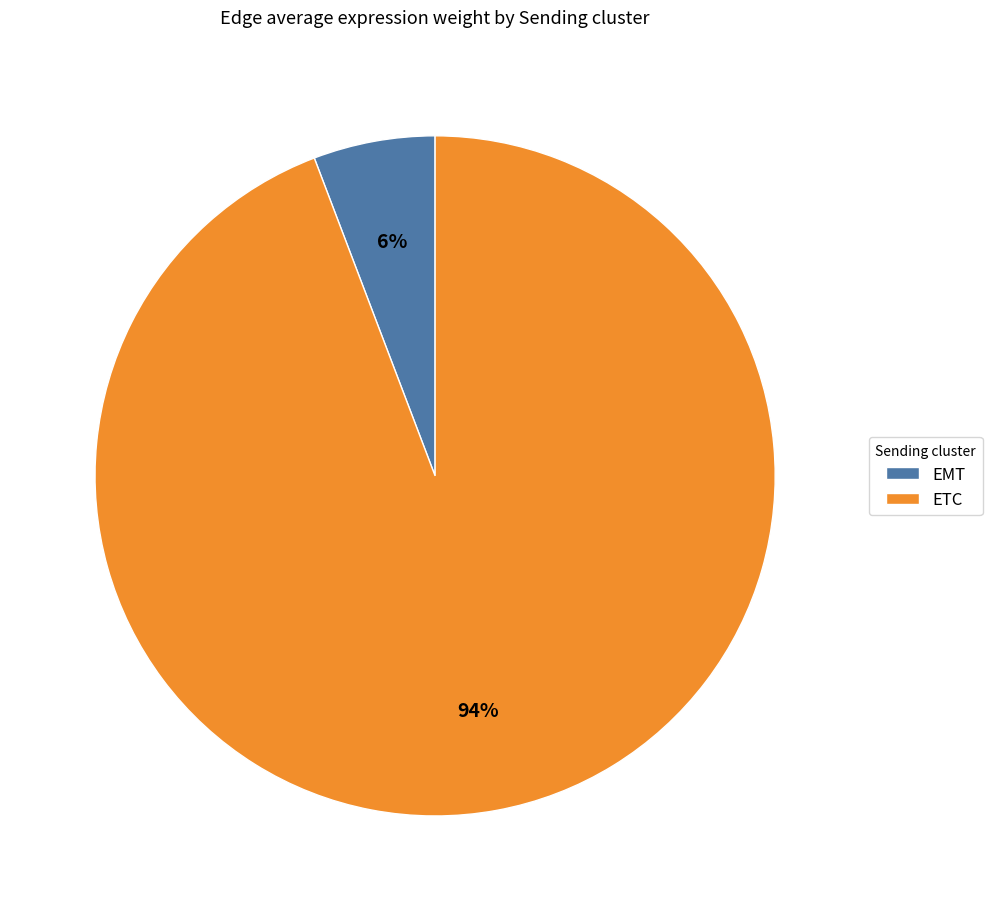

Do EMT and ETC together represent more than half of the pie?

Yes